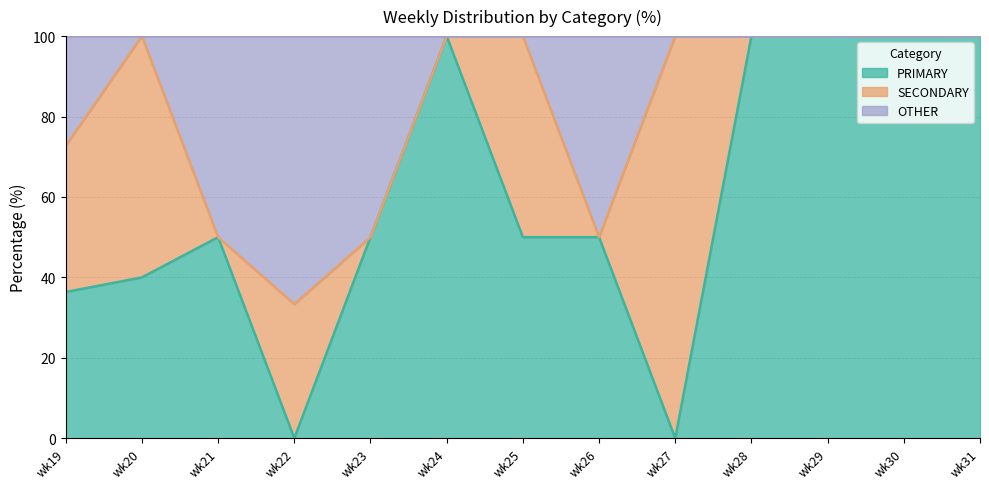

What is the maximum value for PRIMARY?

100.0